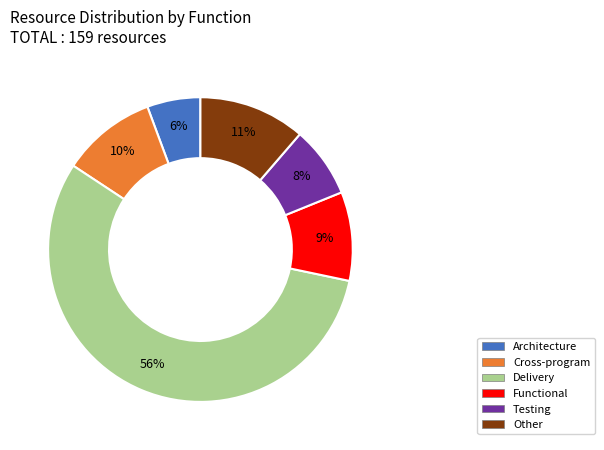

What is the majority slice?

Delivery